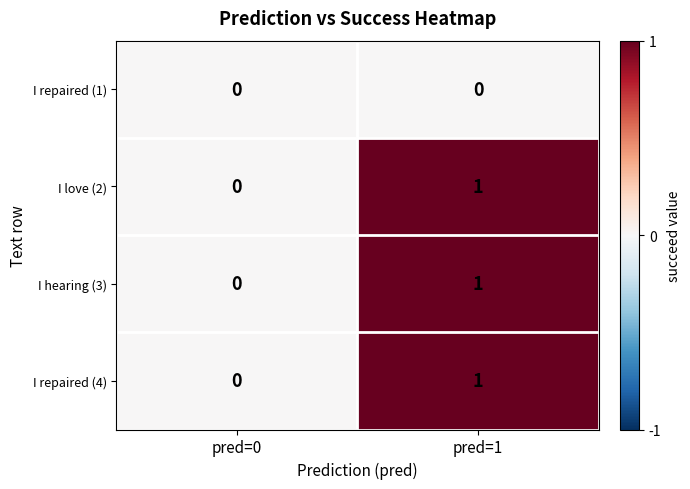

At which label does I love (2) reach its peak?

pred=1